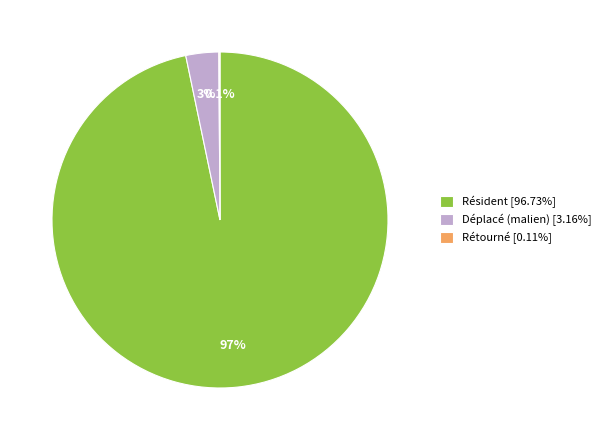

To the nearest percent, what portion does Déplacé (malien) represent?

3%